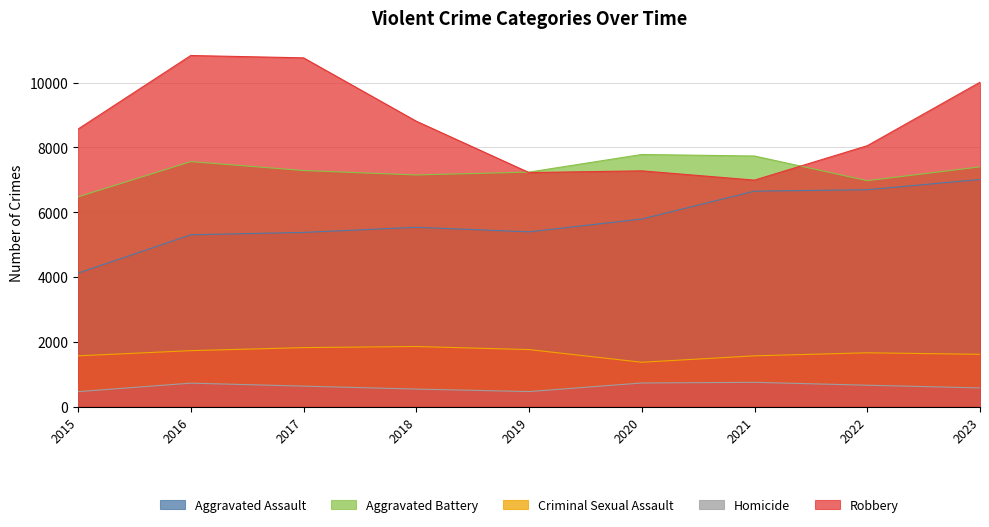

The value of Criminal Sexual Assault at 2020 is 1370. True or false?

True